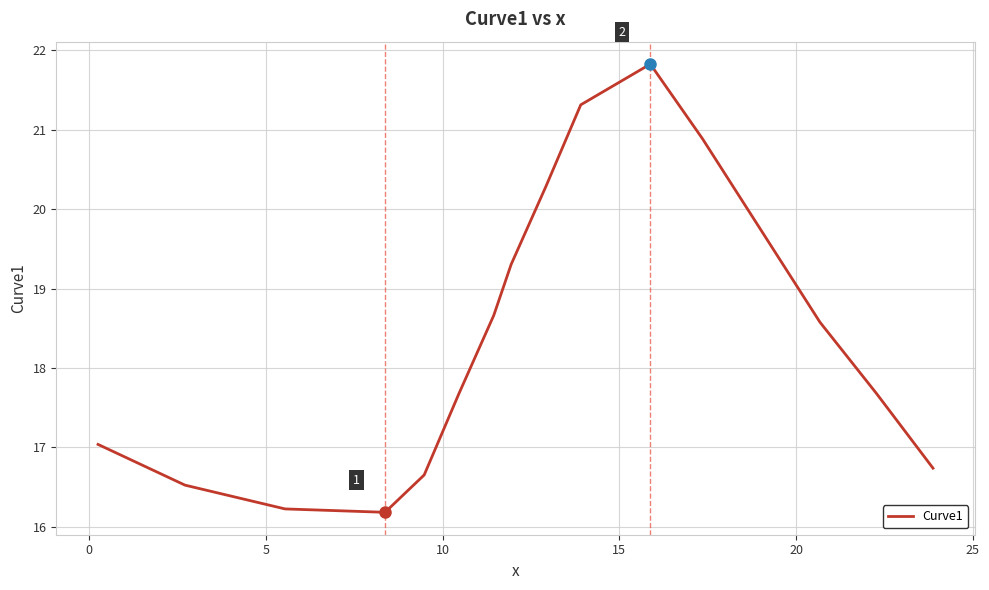

What is the minimum value shown in the chart?

16.2